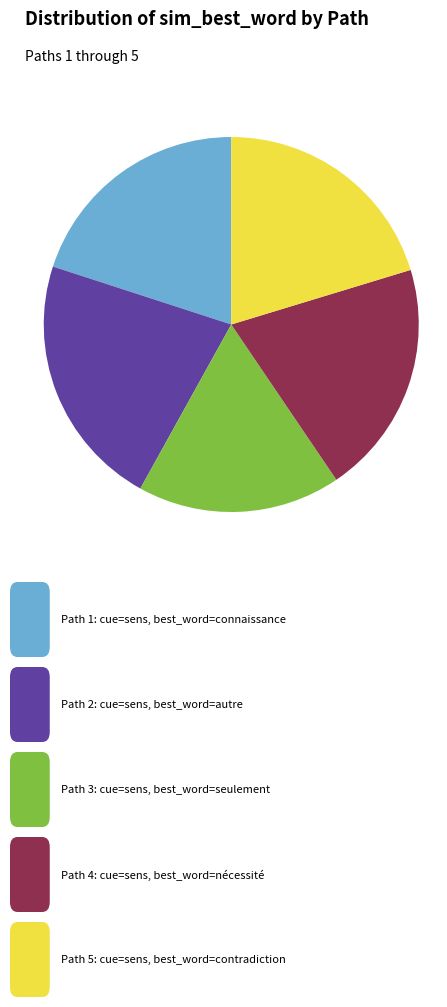

Does any single category account for the majority?

No